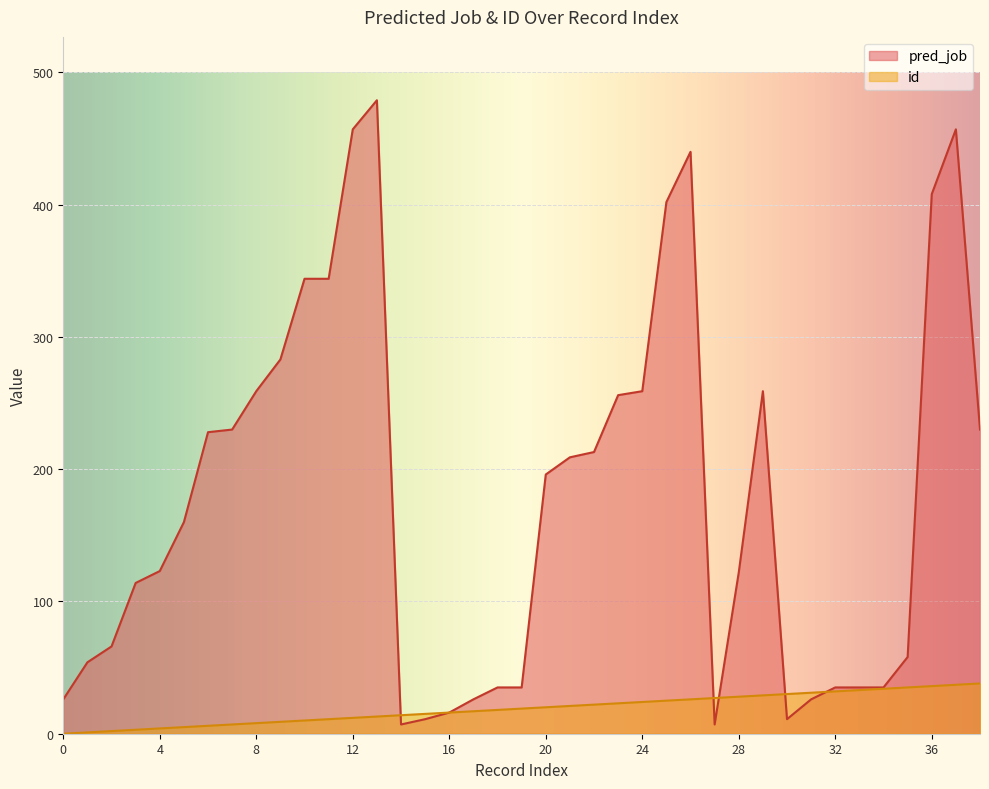

How many data points in id are less than 19?

19